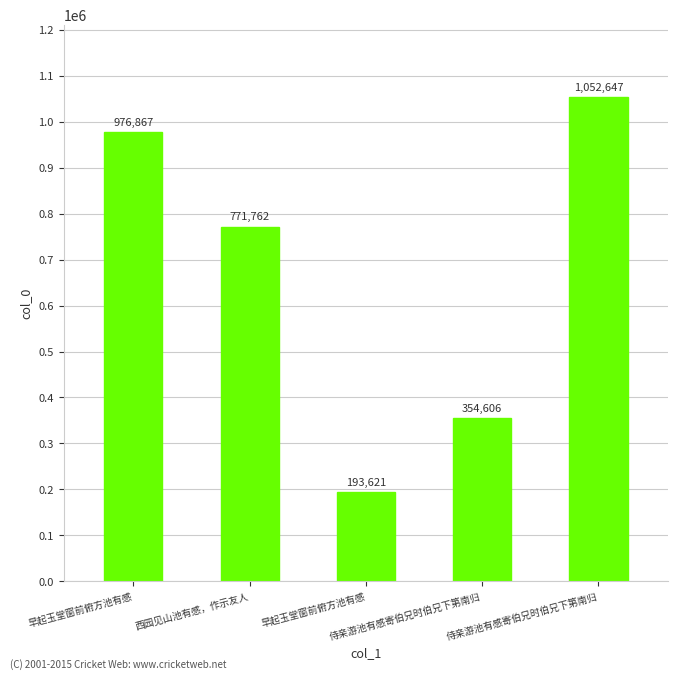

How many series are shown in this chart?

1